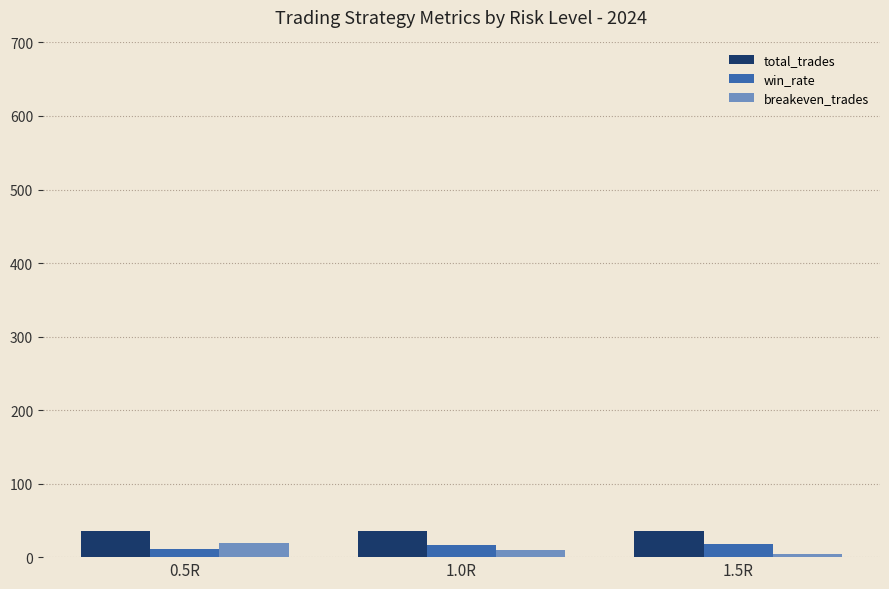

Is the value of total_trades at 1.0R greater than the value of win_rate at 0.5R?

Yes